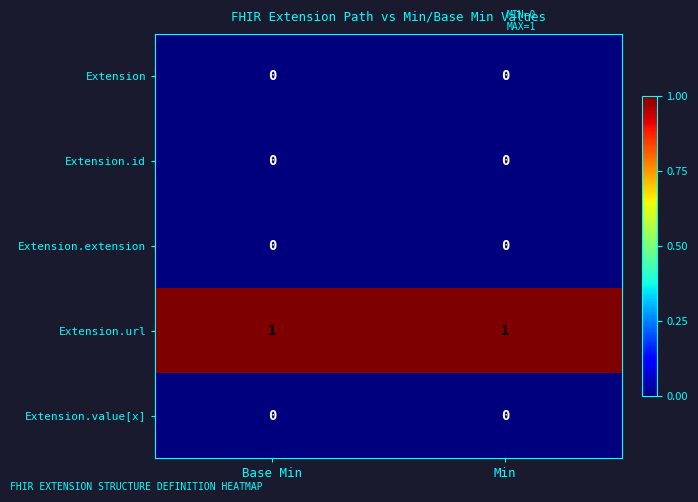

Is it true that Extension.url equals 2 at Min?

False